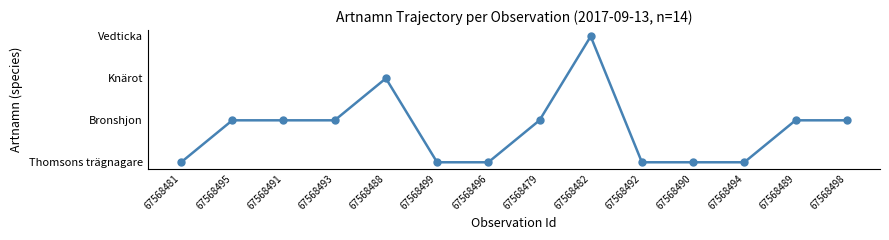

Reading left to right, extract all data points from this chart.

0	1	1	1	2	0	0	1	3	0	0	0	1	1